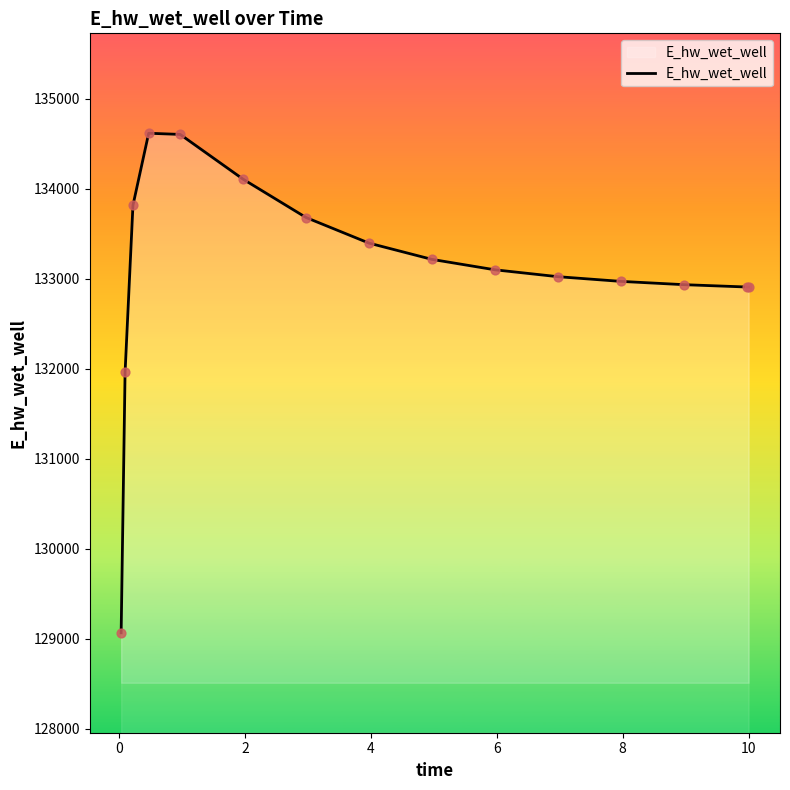

What is the minimum value shown in the chart?

129065.5